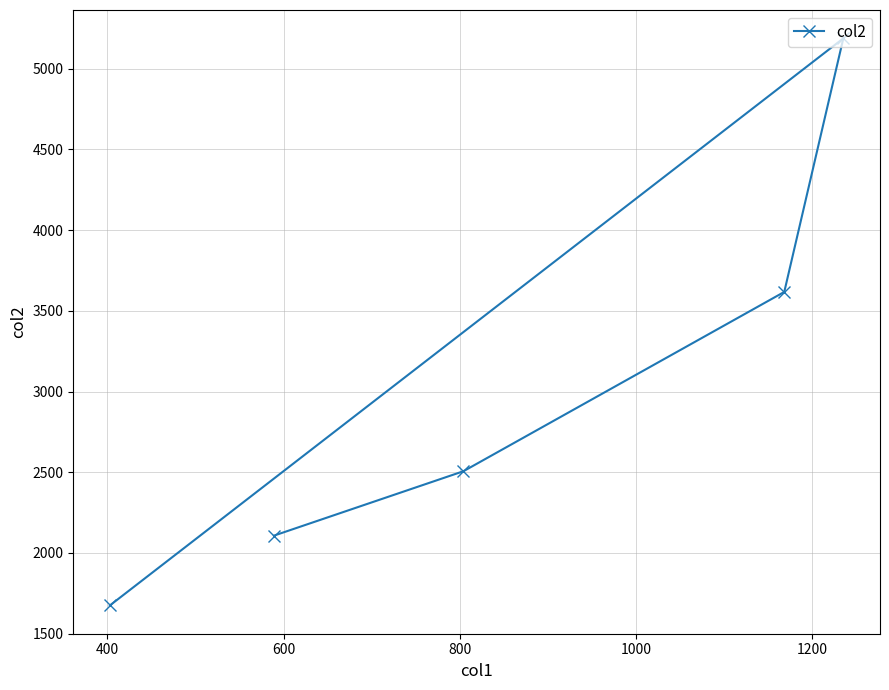

How many lines are shown in the chart?

1